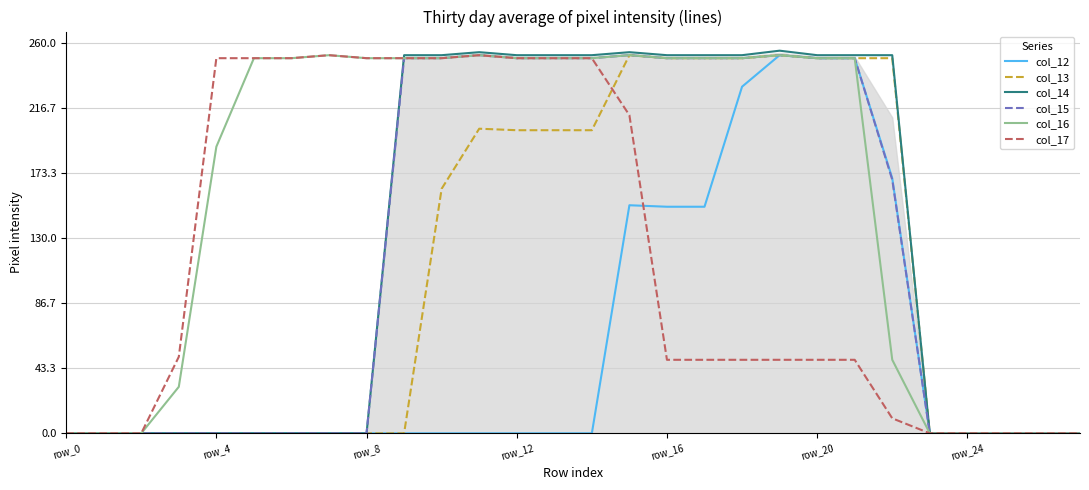

Which series has the largest total across all categories?

col_16